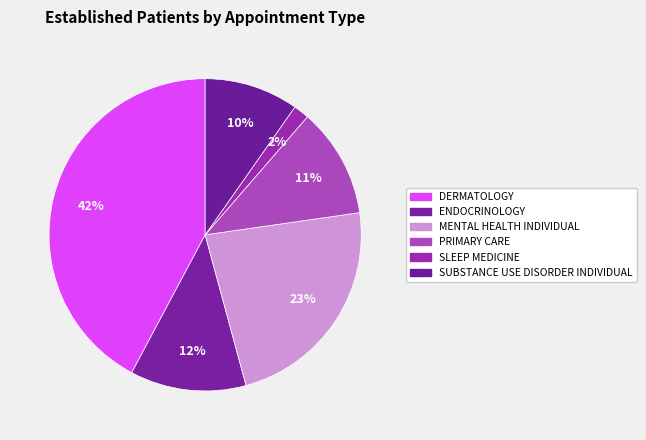

What percentage is the PRIMARY CARE slice, to the nearest percent?

11%